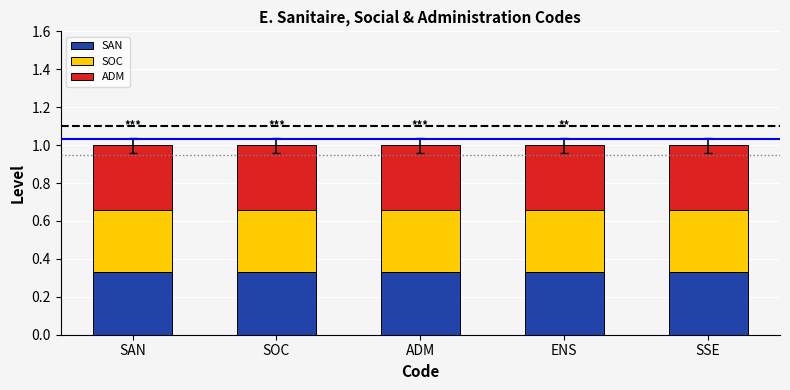

What is the total value across all series at ADM?

1.0